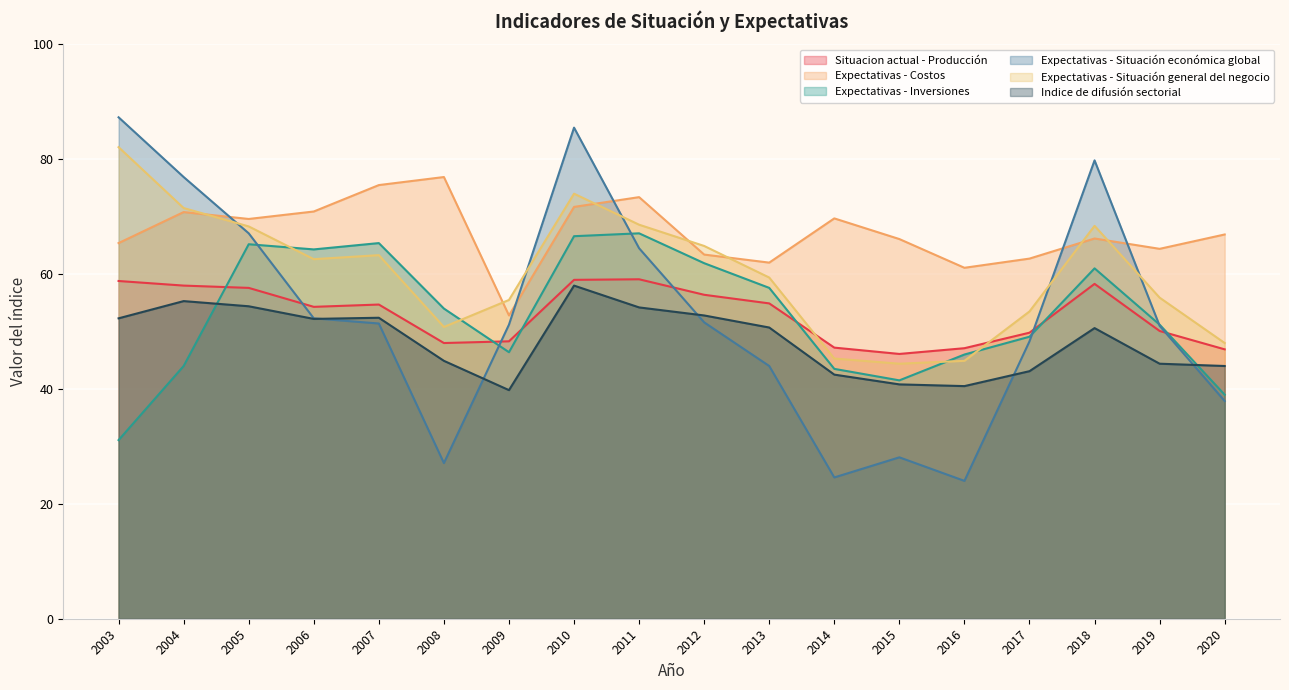

True or false: Expectativas - Costos and Situacion actual - Producción cross at least once.

False